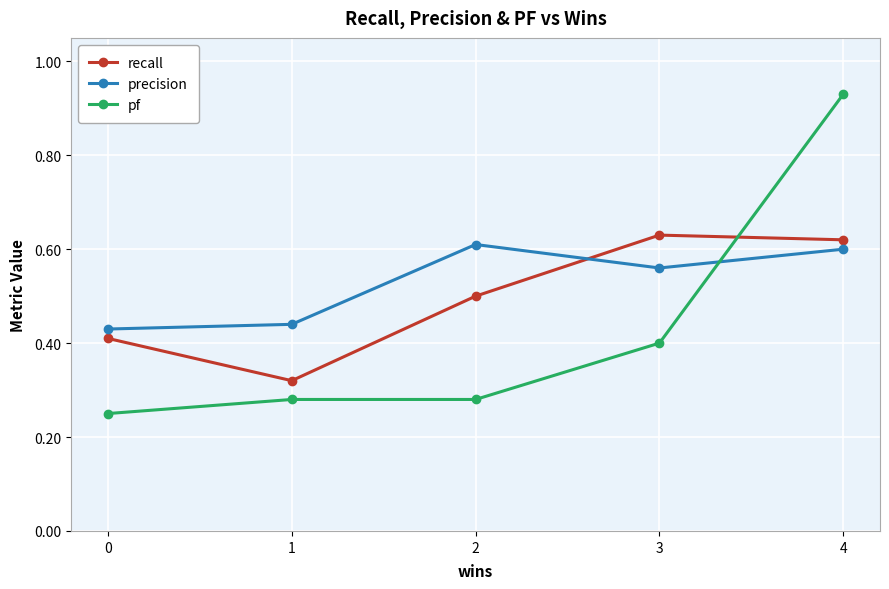

The value of precision at 3 is 0.4. True or false?

False